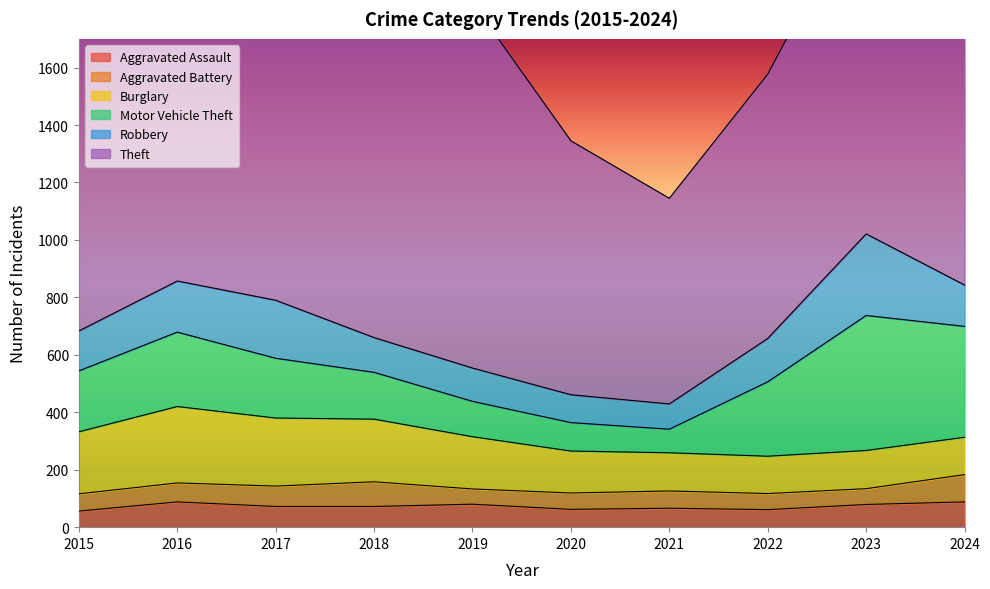

Reading left to right, list all the values displayed in this chart.

Aggravated Assault: 56	88	72	72	80	62	66	61	79	88
Aggravated Battery: 60	66	71	86	53	57	60	56	55	95
Burglary: 216	266	237	218	182	146	133	130	133	130
Motor Vehicle Theft: 212	259	208	163	123	99	82	259	470	386
Robbery: 139	178	202	121	116	97	88	151	284	144
Theft: 1041	1151	1188	1170	1272	884	716	920	1198	1475